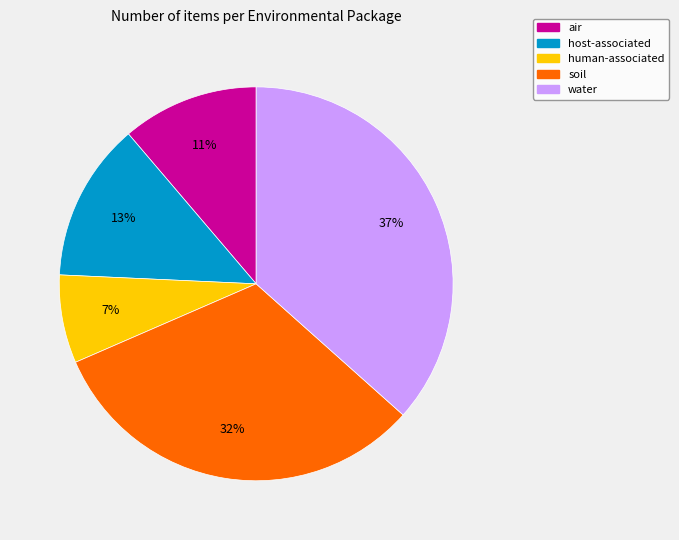

Which slice is the largest?

water